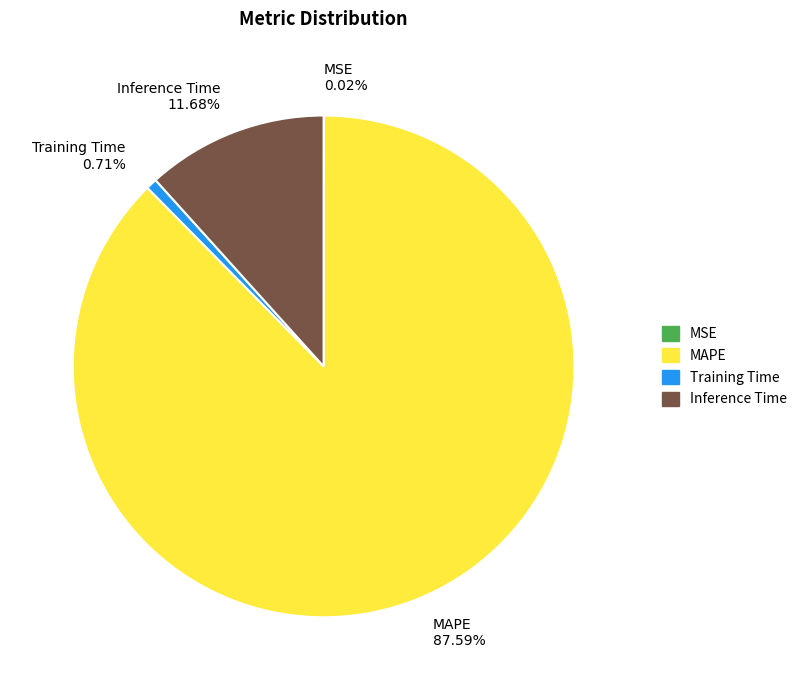

Which has a higher value, MAPE 87.59% or Training Time 0.71%?

MAPE 87.59%